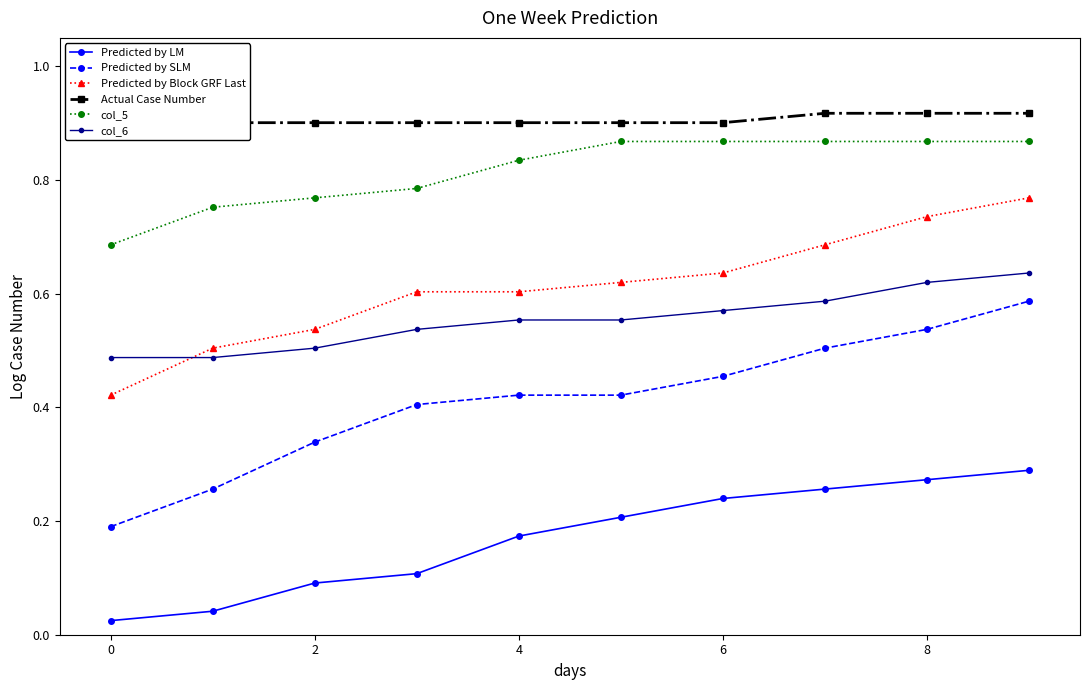

List the series in order of their peak value, highest first.

Actual Case Number, col_5, Predicted by Block GRF Last, col_6, Predicted by SLM, Predicted by LM